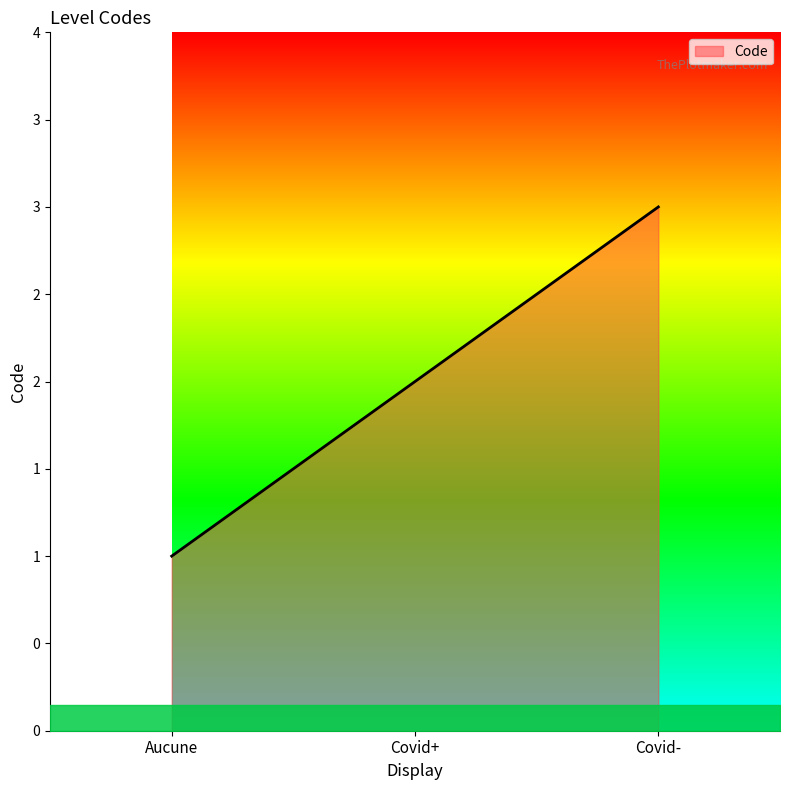

What is the difference between the second highest and minimum values?

1